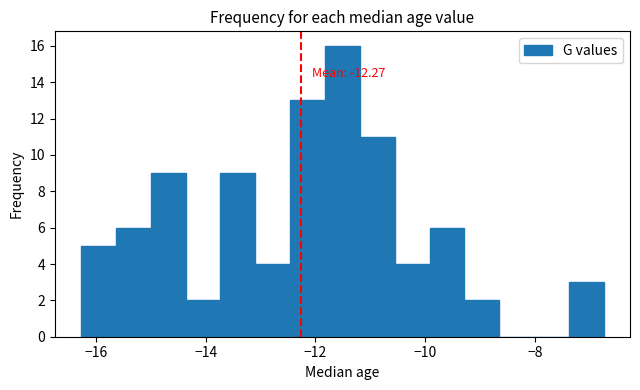

Around what value on the x-axis is the tallest bar? Give the approximate position of its centre, as read against the axis.

-11.6